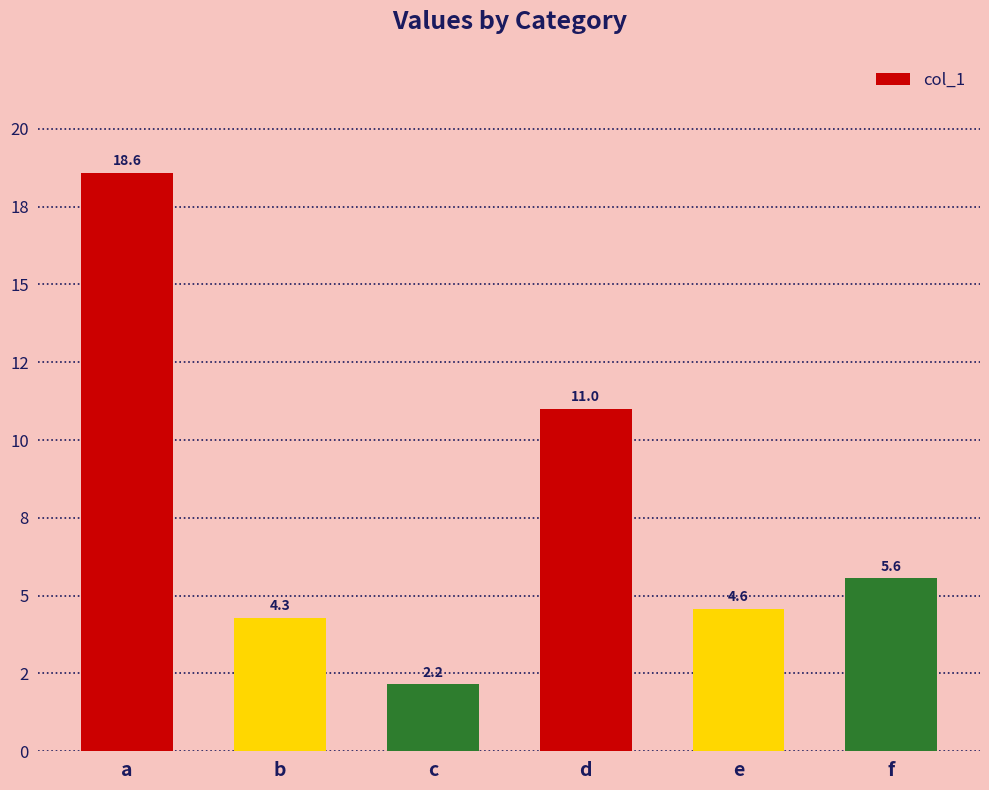

Does the chart contain any negative values?

No